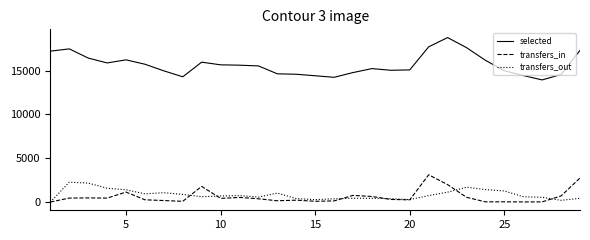

True or false: transfers_out and selected cross at least once.

False